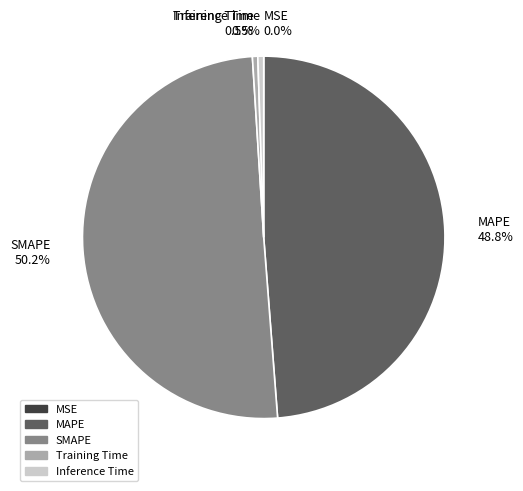

Combined, what portion of the pie is SMAPE and Training Time?

50.7%